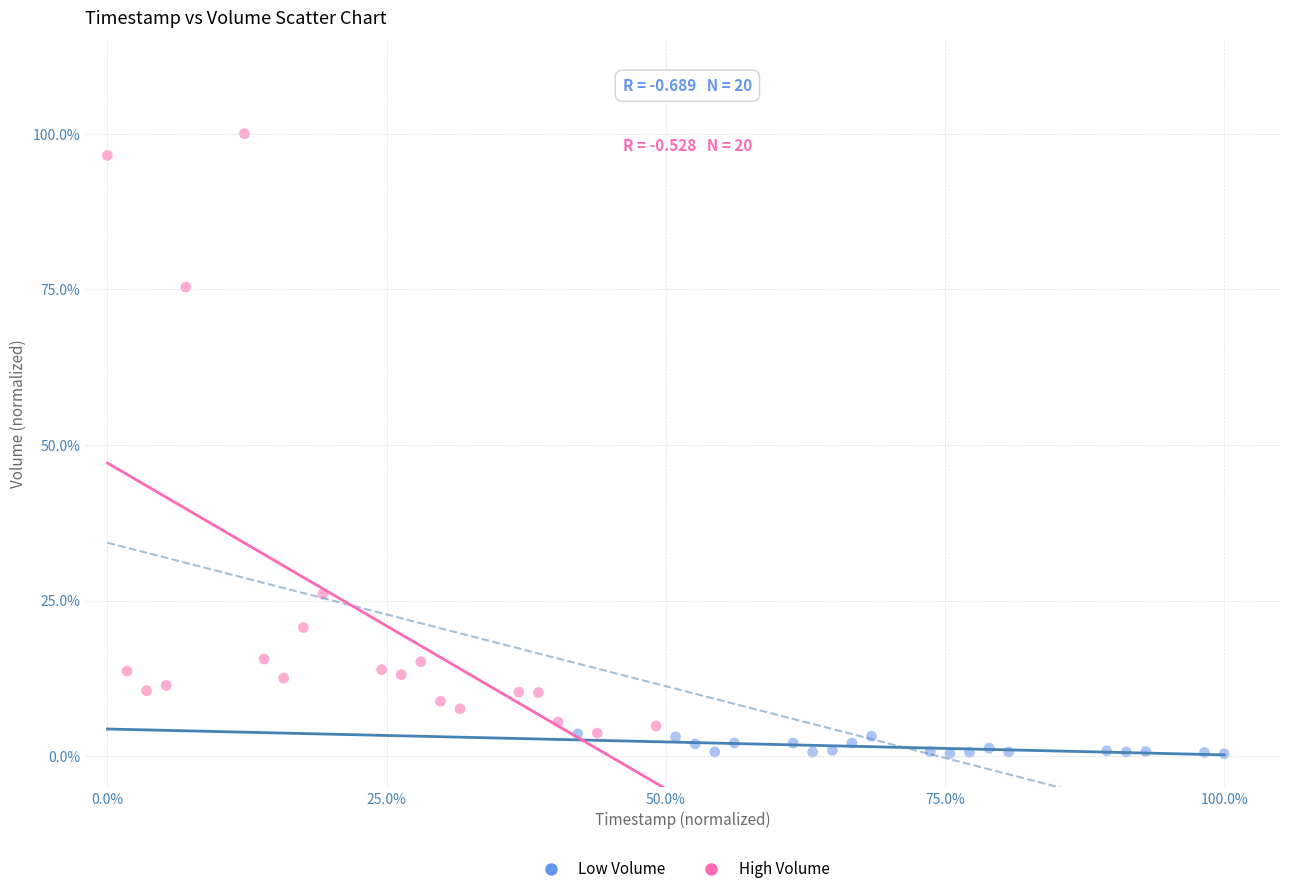

What are all the series names shown in the legend?

Low Volume, High Volume